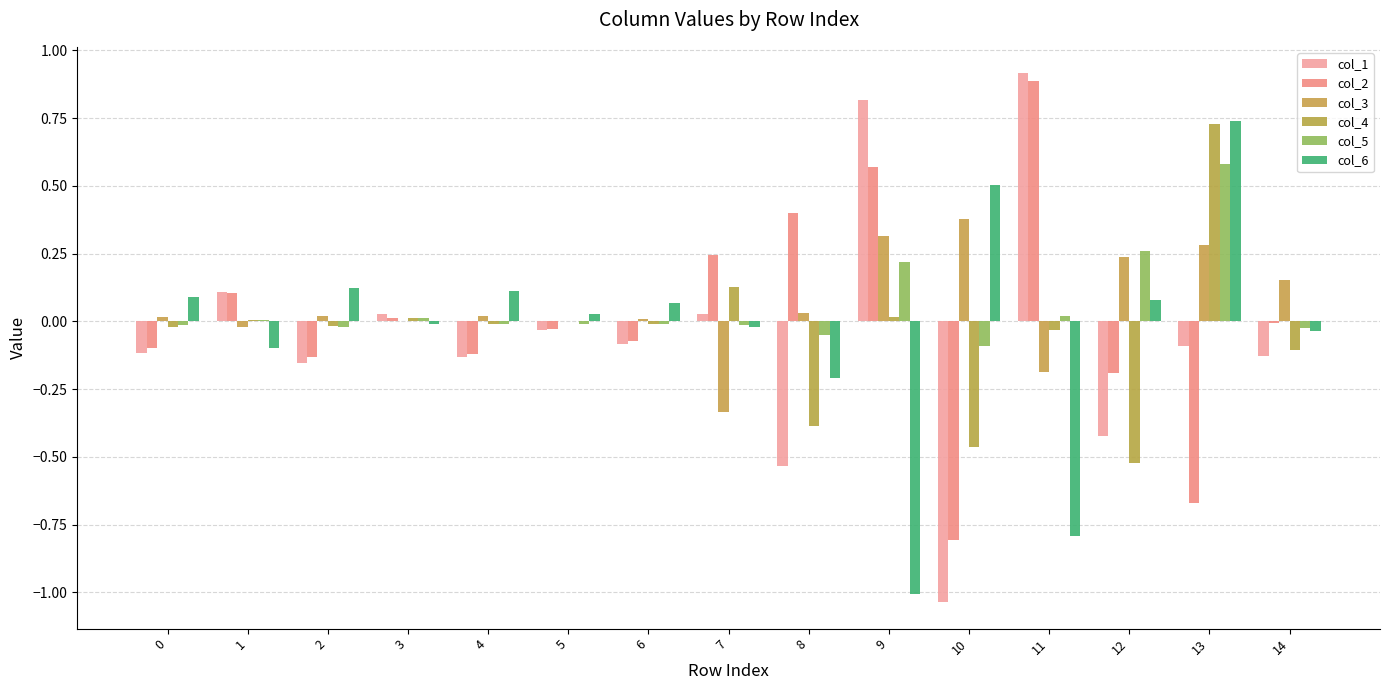

What are all the series names shown in the legend?

col_1, col_2, col_3, col_4, col_5, col_6